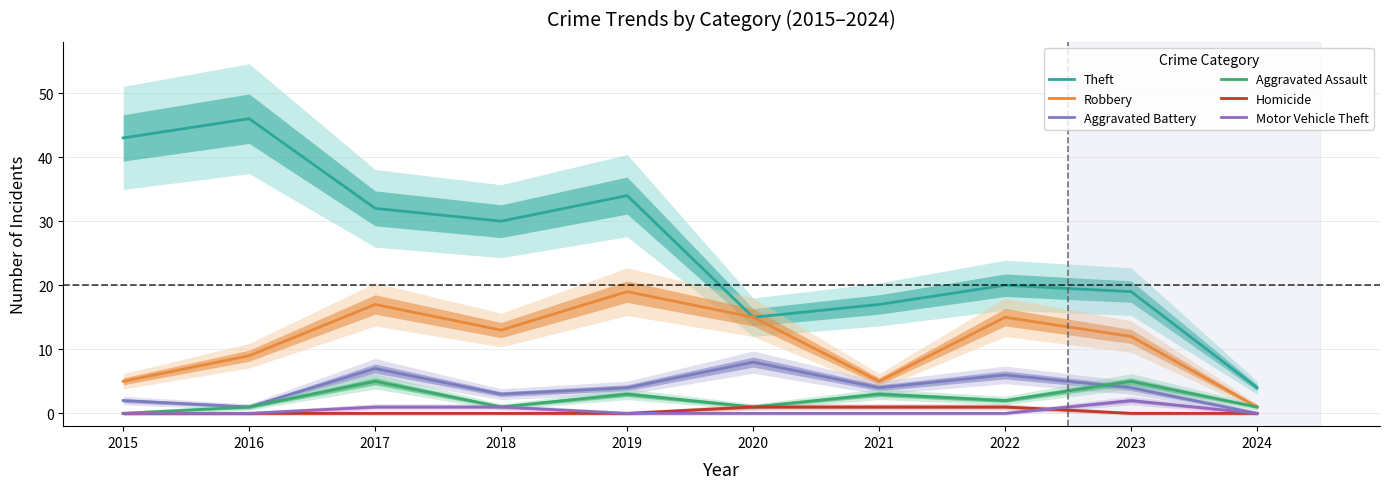

Does the chart have visible grid lines?

Yes